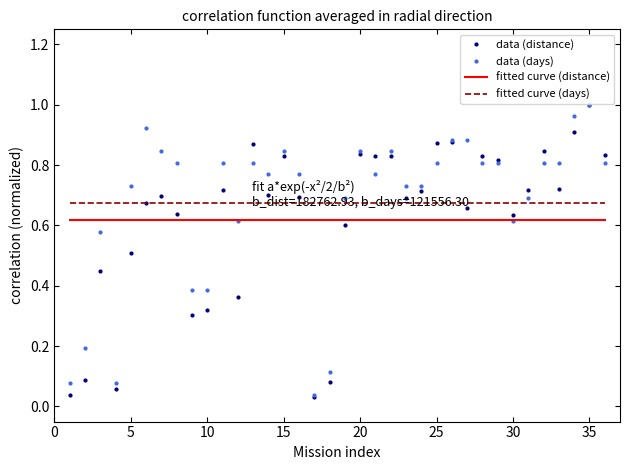

True or false: Distance travelled (km) has more than 0 points higher than both neighbors.

True